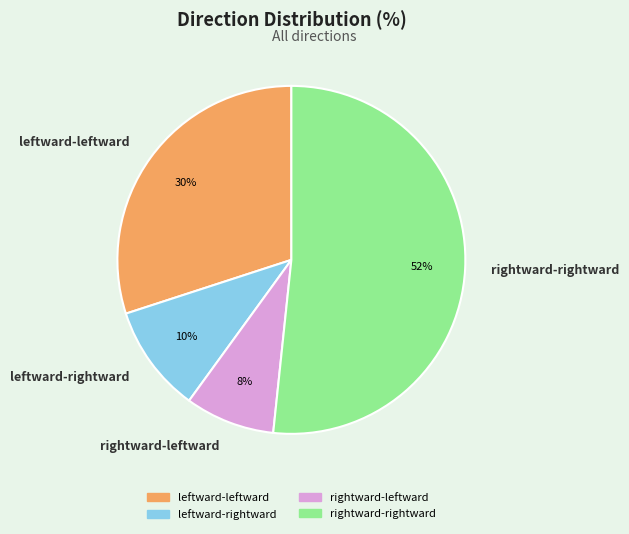

Is it true that rightward-leftward is 1% of the pie?

False